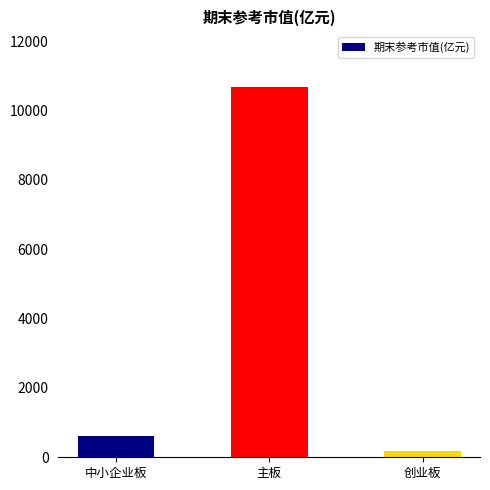

Reading left to right, extract all data points from this chart.

中小企业板=614.6	主板=10679.5	创业板=170.1